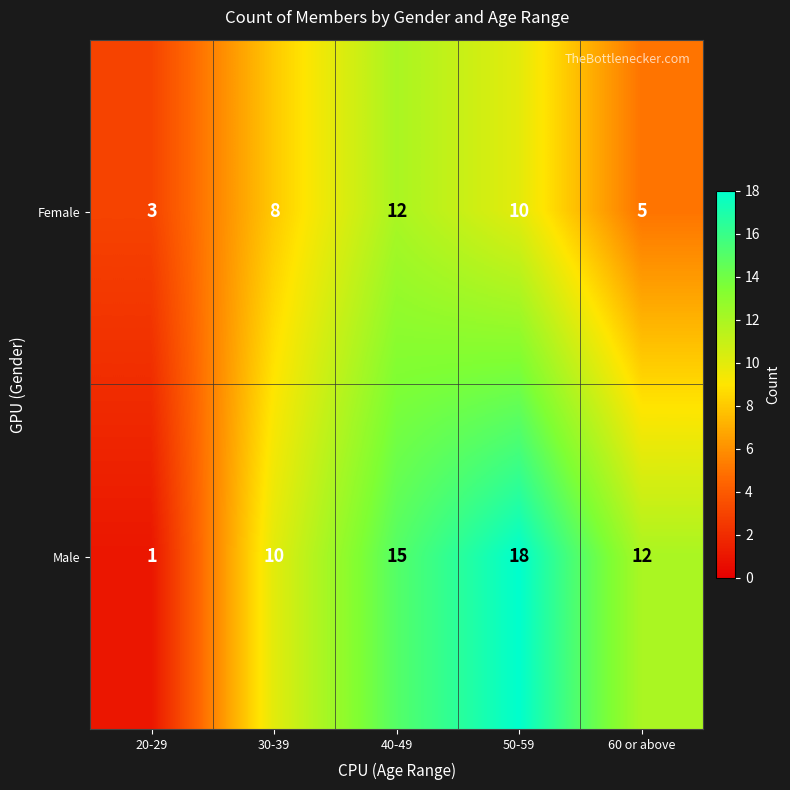

True or false: Male has a value of 0 at 20-29.

False